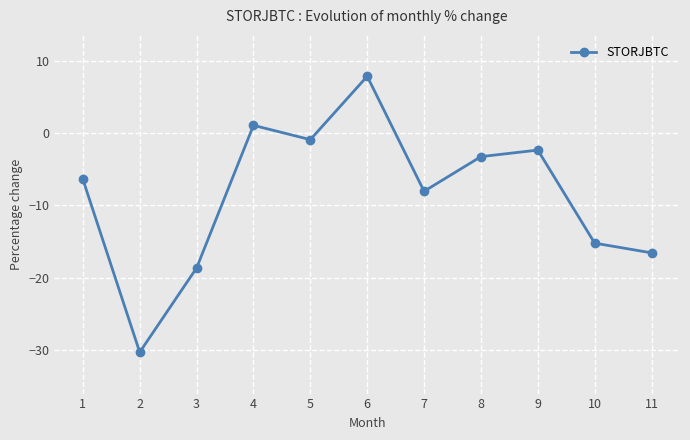

True or false: the data shows 1.1 at 4.

True